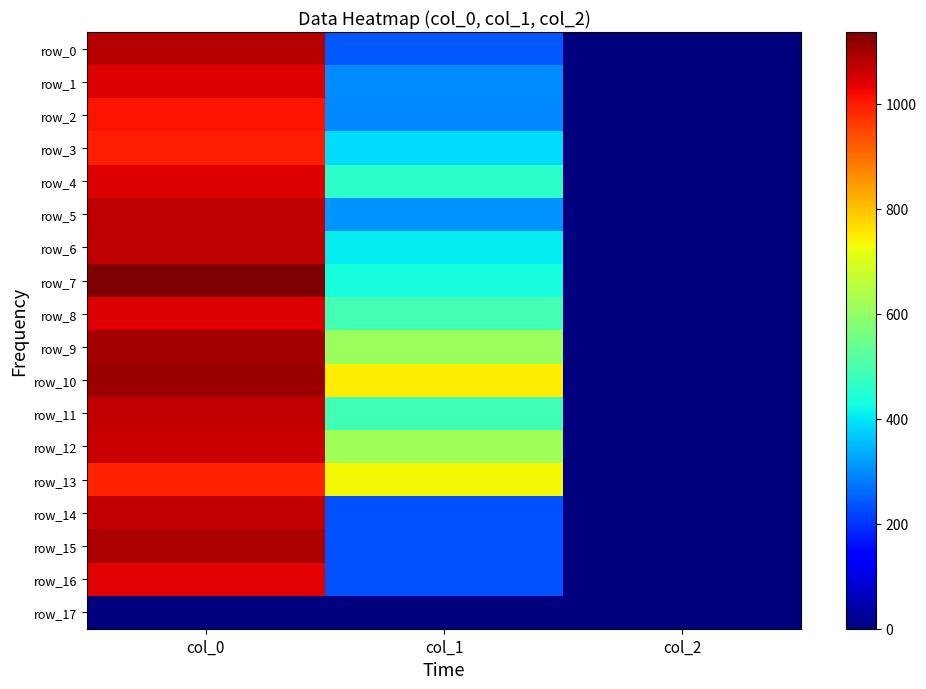

Reading left to right, extract all data points from this chart.

row_0: col_0=1083.3	col_1=243.0	col_2=2.0
row_1: col_0=1043.3	col_1=300.4	col_2=2.0
row_2: col_0=1010.0	col_1=293.6	col_2=2.0
row_3: col_0=996.7	col_1=388.1	col_2=2.0
row_4: col_0=1043.3	col_1=459.0	col_2=2.0
row_5: col_0=1073.3	col_1=307.1	col_2=2.0
row_6: col_0=1073.3	col_1=405.0	col_2=2.0
row_7: col_0=1136.7	col_1=432.0	col_2=2.0
row_8: col_0=1040.0	col_1=489.4	col_2=2.0
row_9: col_0=1100.0	col_1=610.9	col_2=2.0
row_10: col_0=1110.0	col_1=749.2	col_2=2.0
row_11: col_0=1066.7	col_1=486.0	col_2=2.0
row_12: col_0=1063.3	col_1=621.0	col_2=2.0
row_13: col_0=993.3	col_1=735.8	col_2=2.0
row_14: col_0=1066.7	col_1=232.9	col_2=2.0
row_15: col_0=1090.0	col_1=232.9	col_2=2.0
row_16: col_0=1036.7	col_1=232.9	col_2=2.0
row_17: col_0=0.0	col_1=0.0	col_2=0.0